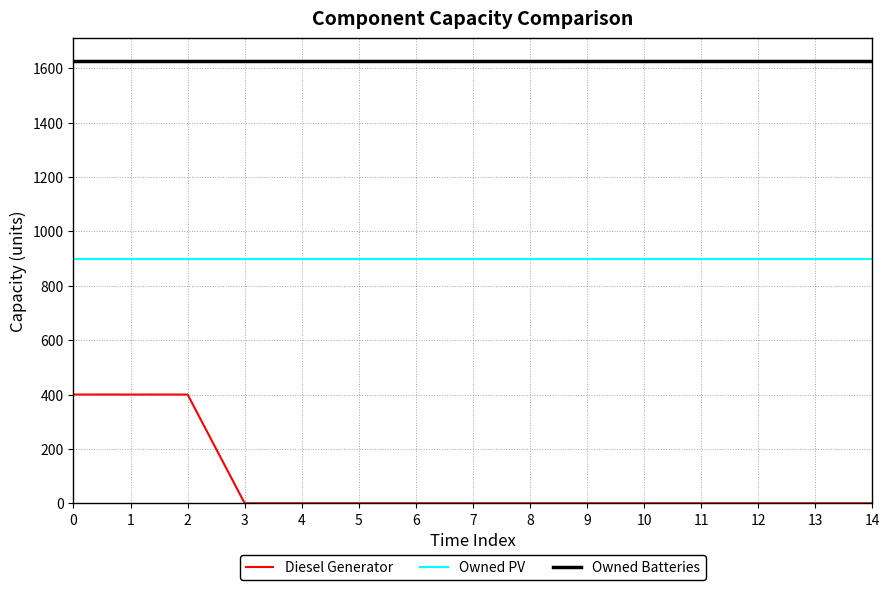

True or false: Diesel Generator and Owned Batteries cross at least once.

False